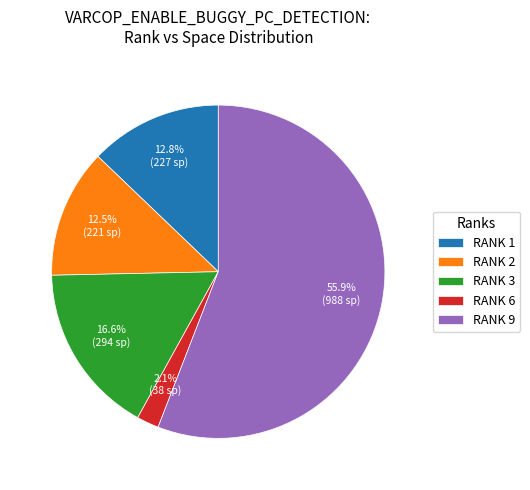

How many segments does this pie chart have?

5